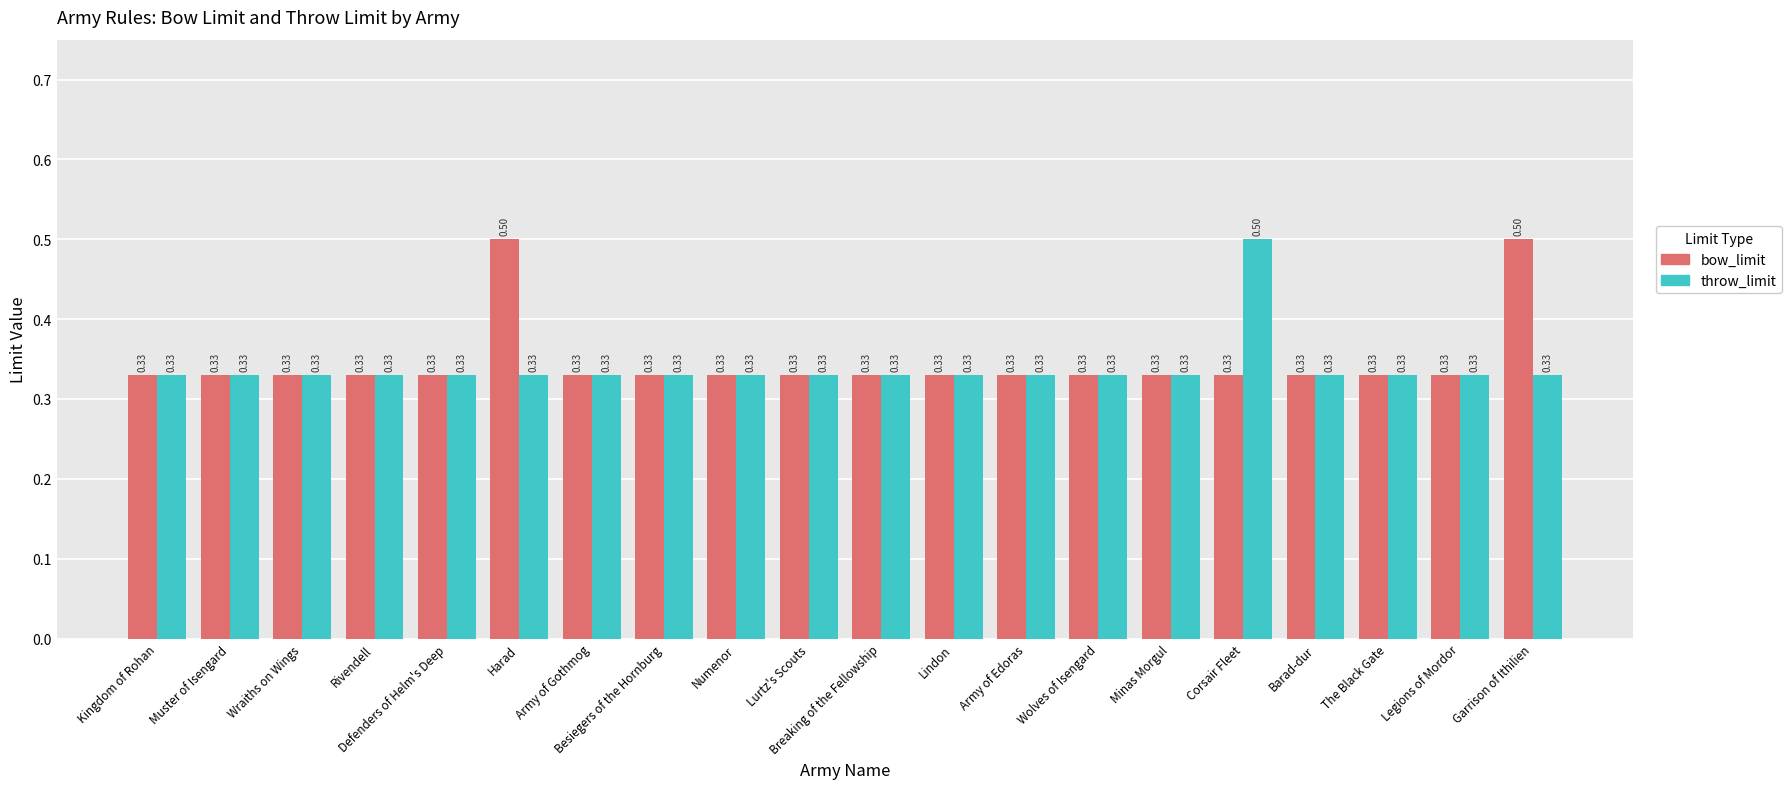

What are all the series names shown in the legend?

bow_limit, throw_limit